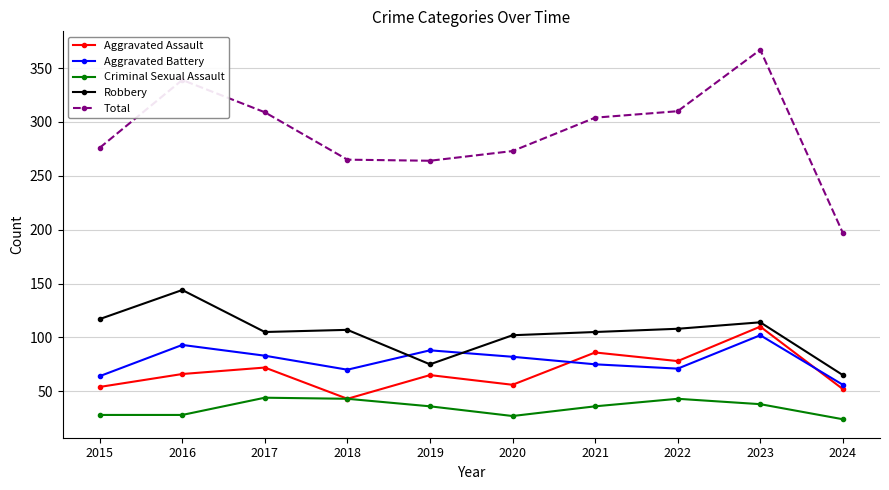

Between 2018 and 2024, which series saw the biggest shift?

Total